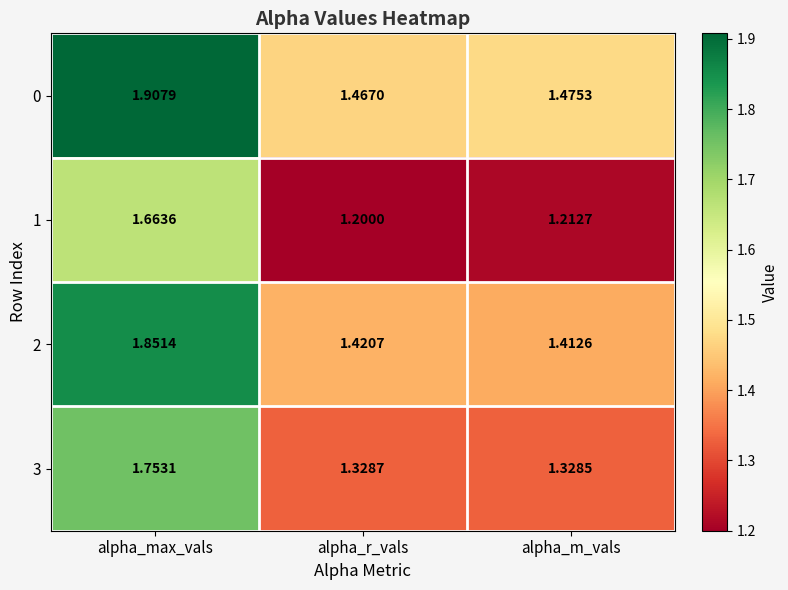

What is the total value across all series at alpha_r_vals?

5.4